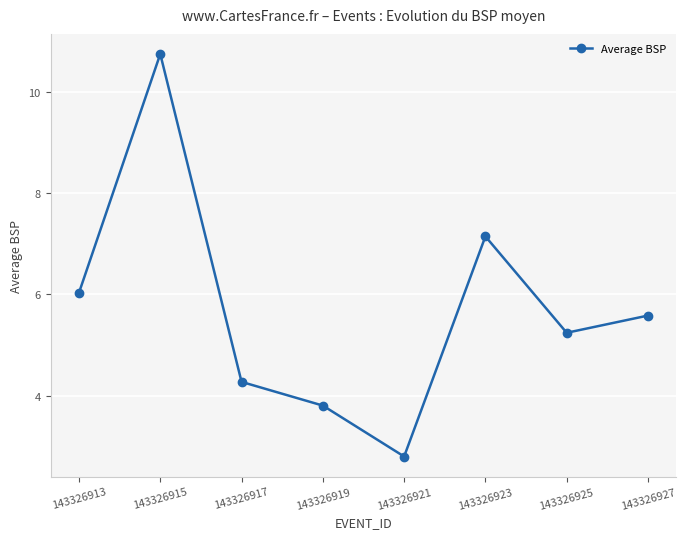

Reading left to right, list all the values displayed in this chart.

6.0	10.8	4.3	3.8	2.8	7.1	5.2	5.6